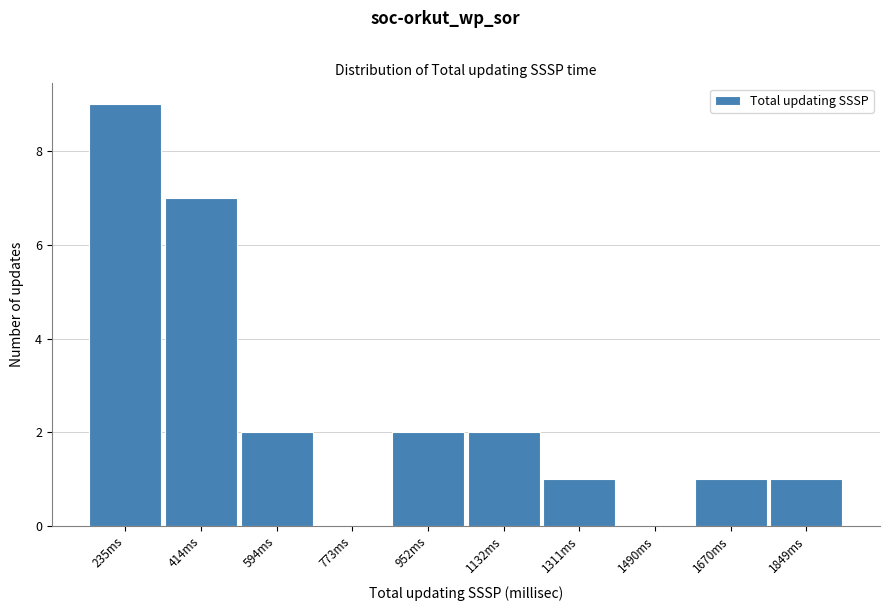

Reading right to left, what are all the values shown in this chart?

1849ms=1	1670ms=1	1490ms=0	1311ms=1	1132ms=2	952ms=2	773ms=0	594ms=2	414ms=7	235ms=9